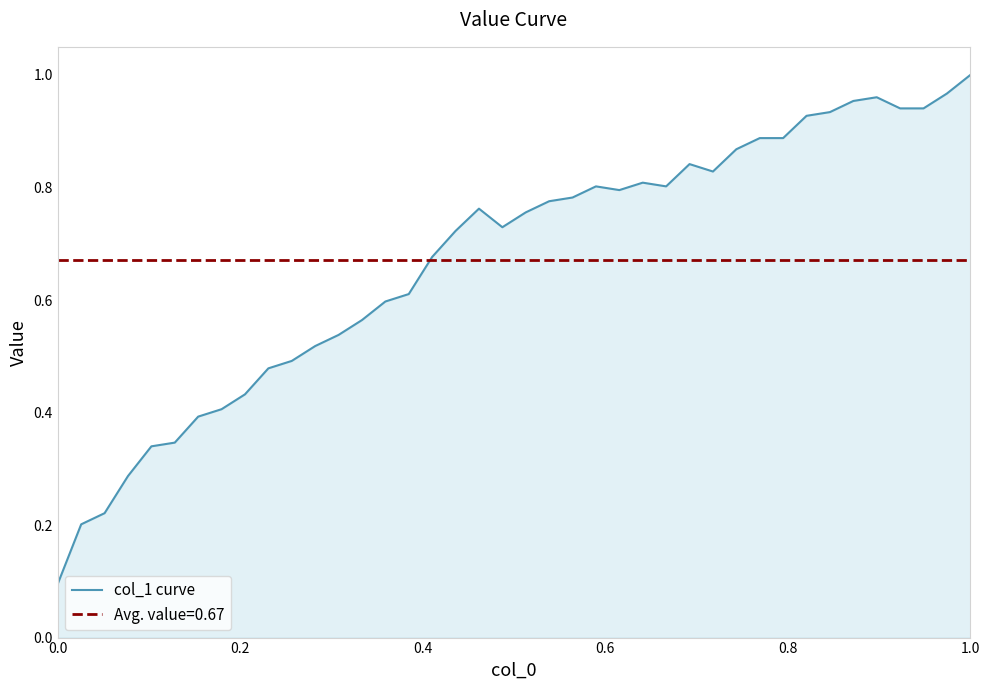

The value of col_1 curve at 0.0 is 0.1. True or false?

True